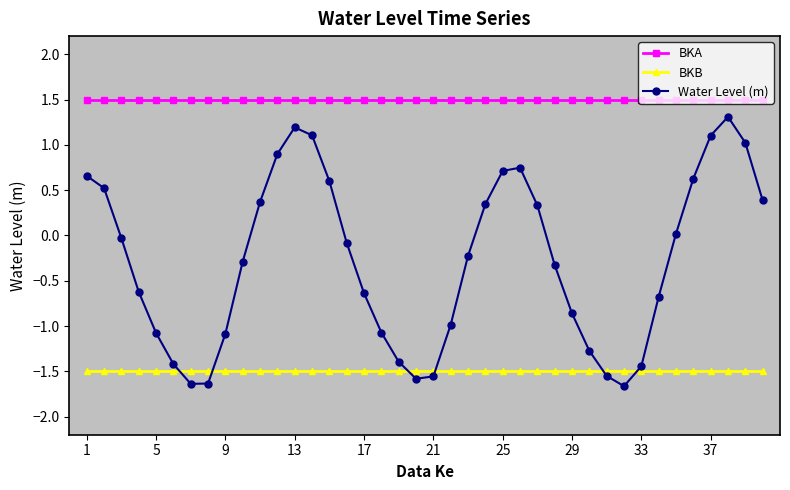

Which series has the largest total across all categories?

BKA